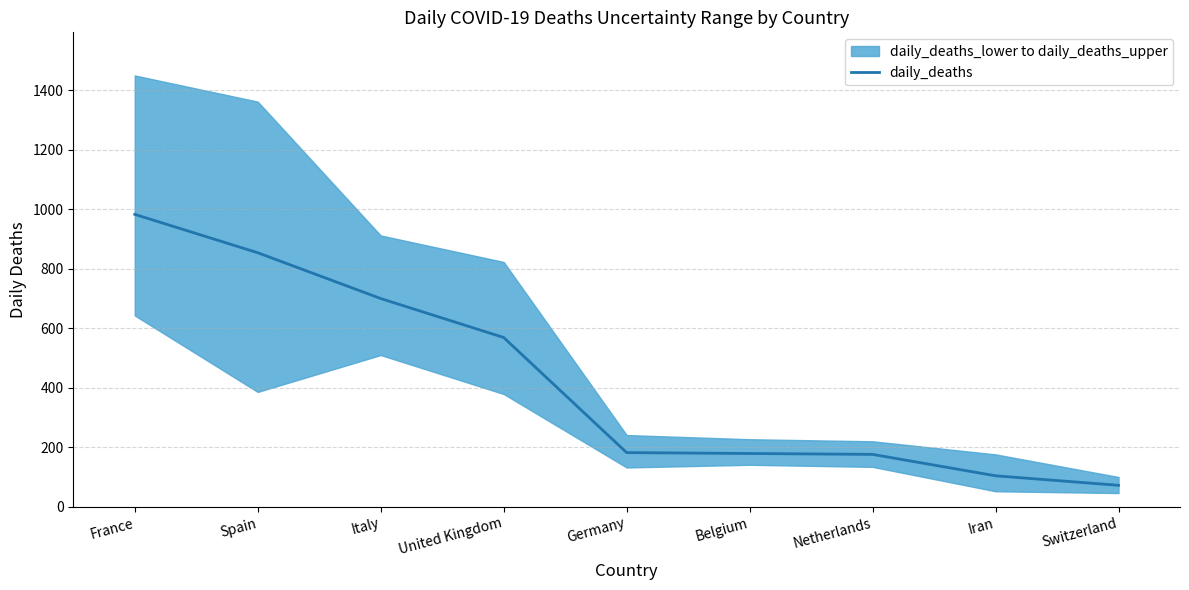

True or false: the data shows 983 at France.

True